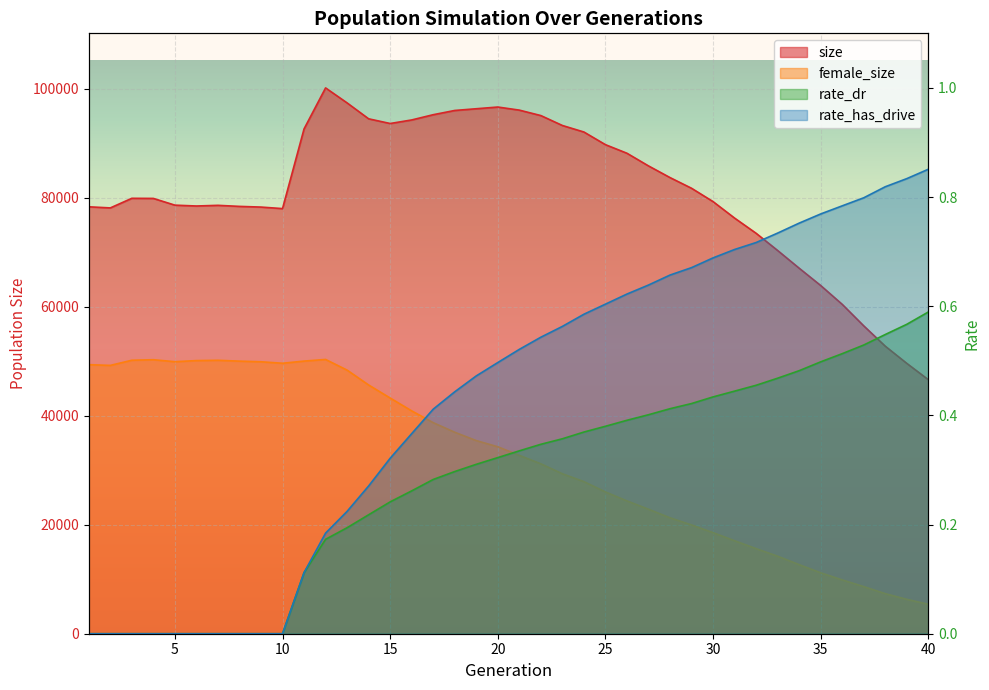

Reading left to right, list all the values displayed in this chart.

size: 78329.0	78127.0	79888.0	79868.0	78633.0	78478.0	78599.0	78406.0	78280.0	78000.0	92624.0	100143.0	97391.0	94475.0	93614.0	94266.0	95228.0	96006.0	96322.0	96635.0	96069.0	95068.0	93250.0	92053.0	89731.0	88155.0	85833.0	83691.0	81730.0	79282.0	76257.0	73468.0	70310.0	67062.0	63885.0	60429.0	56482.0	52753.0	49600.0	46610.0
female_size: 49366.0	49230.0	50176.0	50274.0	49909.0	50114.0	50170.0	50013.0	49896.0	49626.0	50021.0	50324.0	48364.0	45635.0	43243.0	40886.0	38722.0	36966.0	35435.0	34302.0	32718.0	31176.0	29349.0	27904.0	26008.0	24364.0	22840.0	21267.0	19960.0	18544.0	17056.0	15607.0	14217.0	12668.0	11173.0	9871.0	8640.0	7348.0	6309.0	5402.0
rate_dr: 0.0	0.0	0.0	0.0	0.0	0.0	0.0	0.0	0.0	0.0	0.1	0.2	0.2	0.2	0.2	0.3	0.3	0.3	0.3	0.3	0.3	0.3	0.4	0.4	0.4	0.4	0.4	0.4	0.4	0.4	0.4	0.5	0.5	0.5	0.5	0.5	0.5	0.5	0.6	0.6
rate_has_drive: 0.0	0.0	0.0	0.0	0.0	0.0	0.0	0.0	0.0	0.0	0.1	0.2	0.2	0.3	0.3	0.4	0.4	0.4	0.5	0.5	0.5	0.5	0.6	0.6	0.6	0.6	0.6	0.7	0.7	0.7	0.7	0.7	0.7	0.8	0.8	0.8	0.8	0.8	0.8	0.9